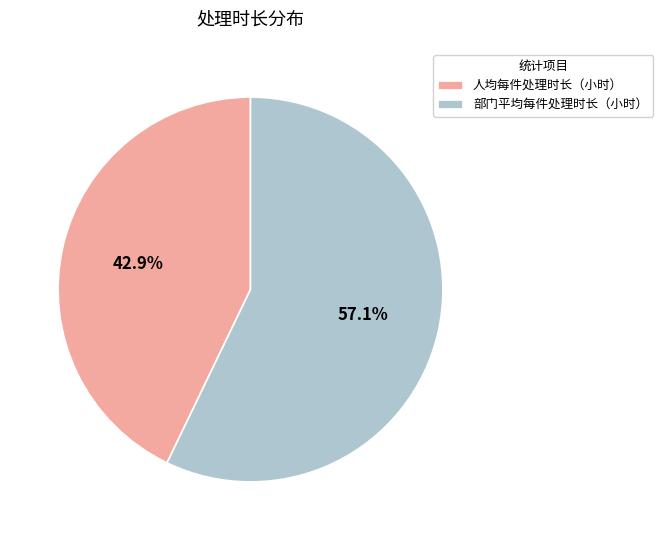

Which slice is the largest?

部门平均每件处理时长（小时）